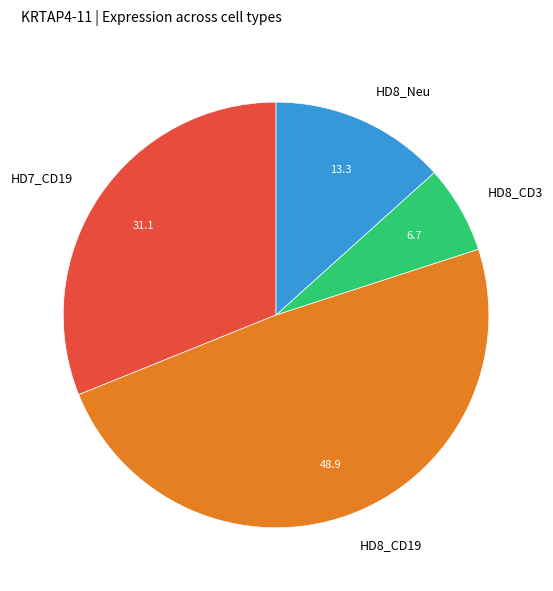

Count the number of slices in the pie.

4